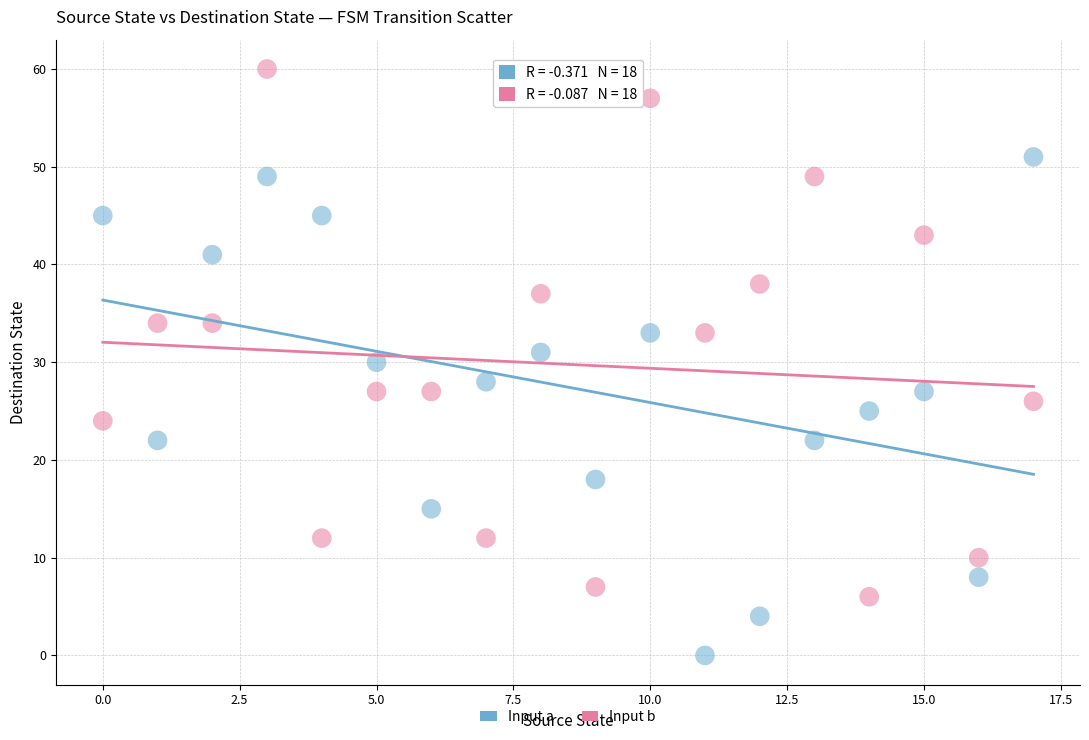

What are all the series names shown in the legend?

Input a, Input b